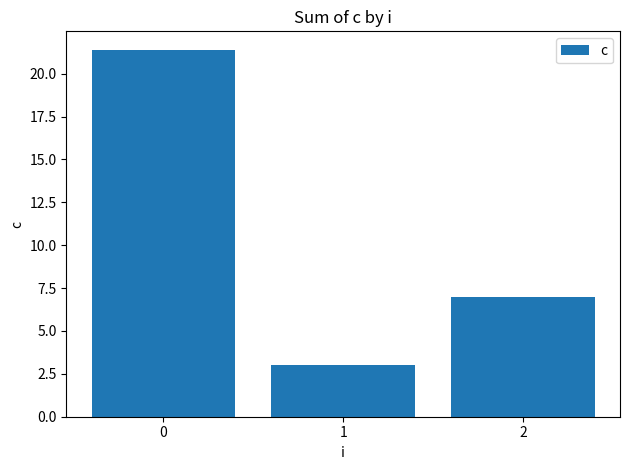

What is the ratio of the value at 0 to the value at 1?

7.1